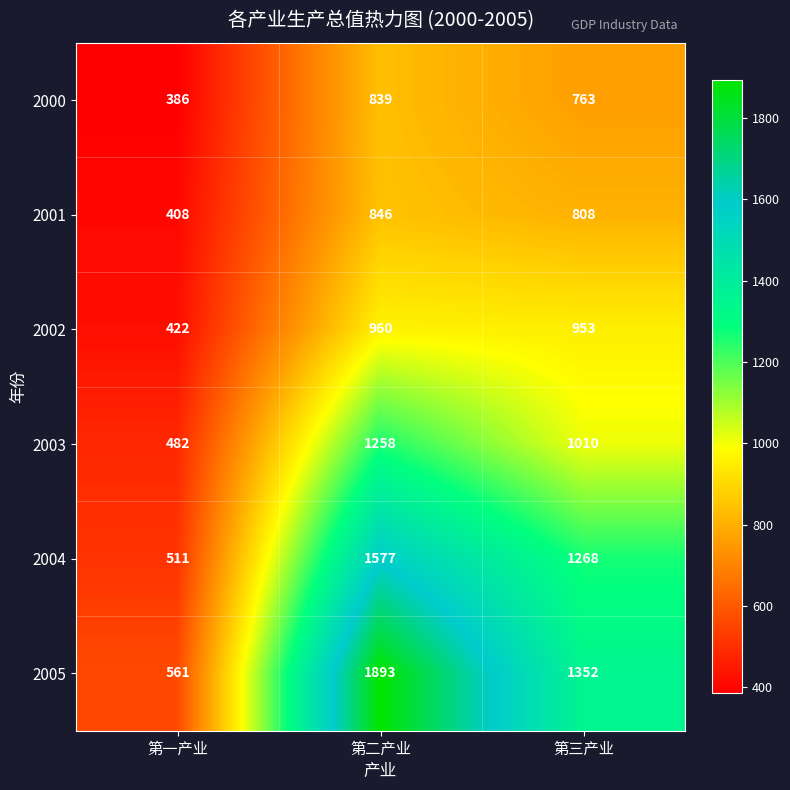

How many data points in 2005 are less than 1352?

1